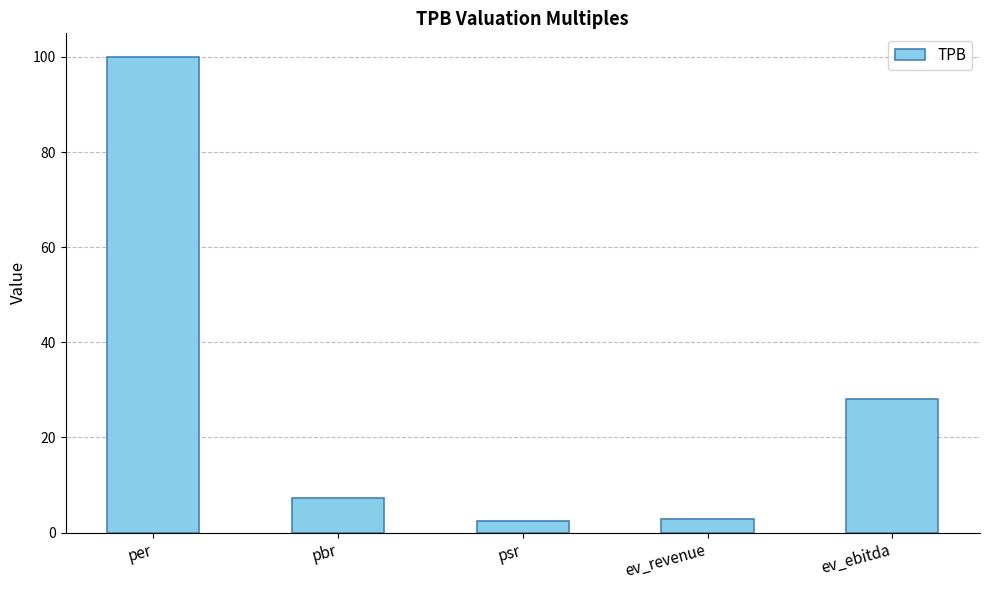

What is the value of the 2nd bar from the left?

7.2